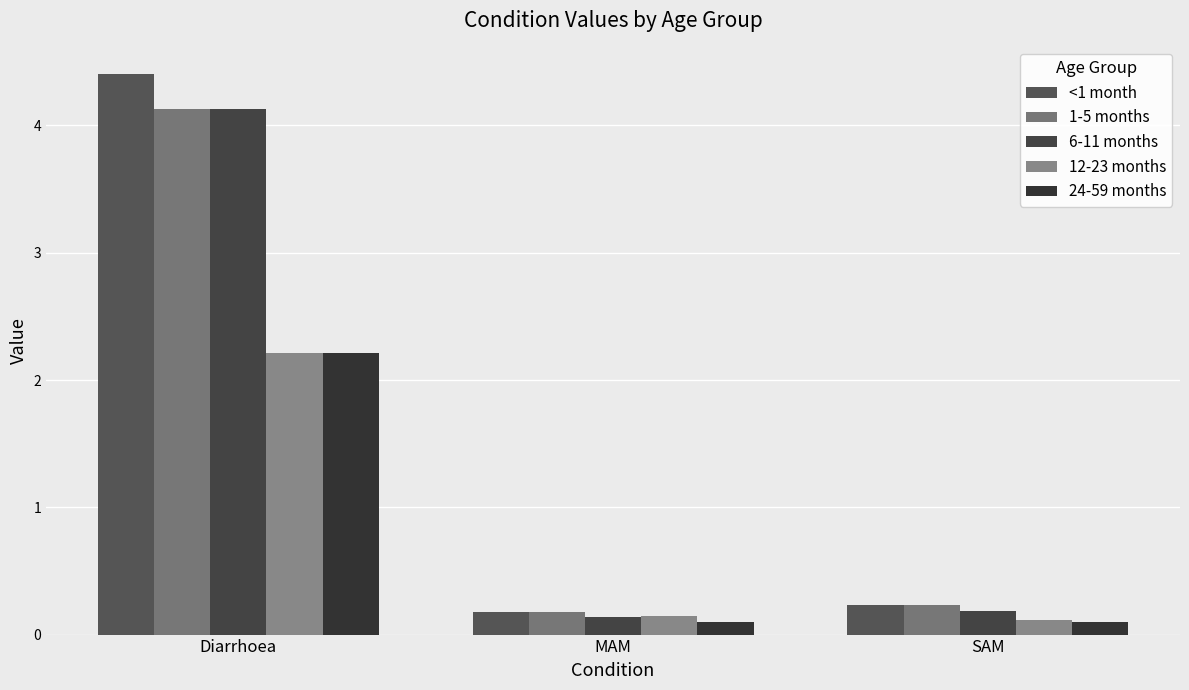

What is the difference between the 6-11 months values at MAM and SAM?

0.1